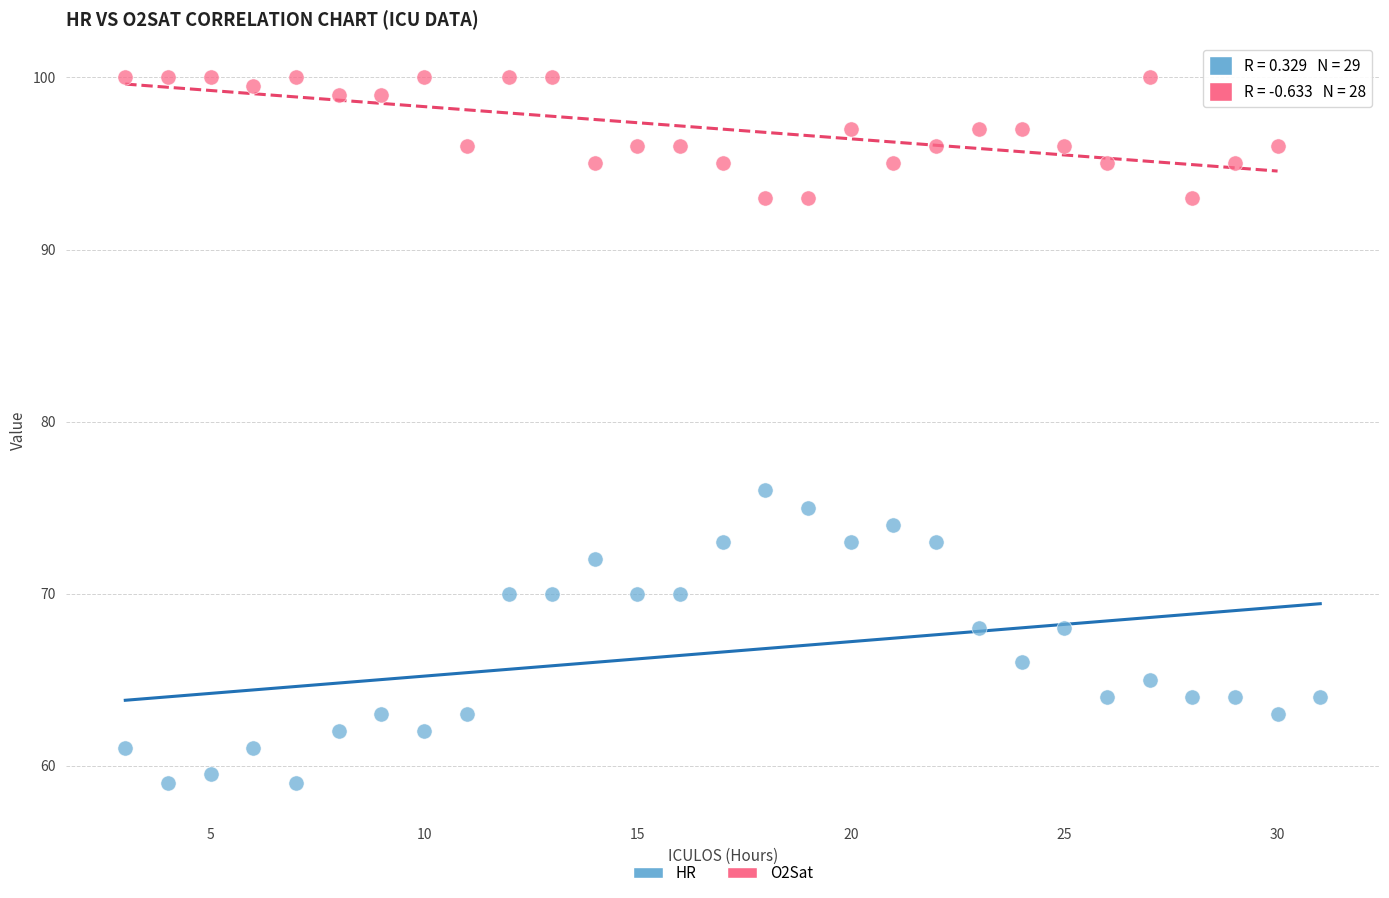

Which series reaches the minimum Y coordinate?

HR